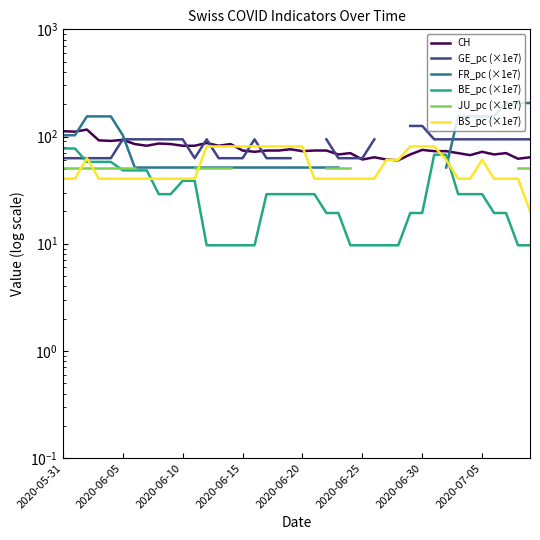

How many intersections are there between CH and BS_pc (×1e7)?

4